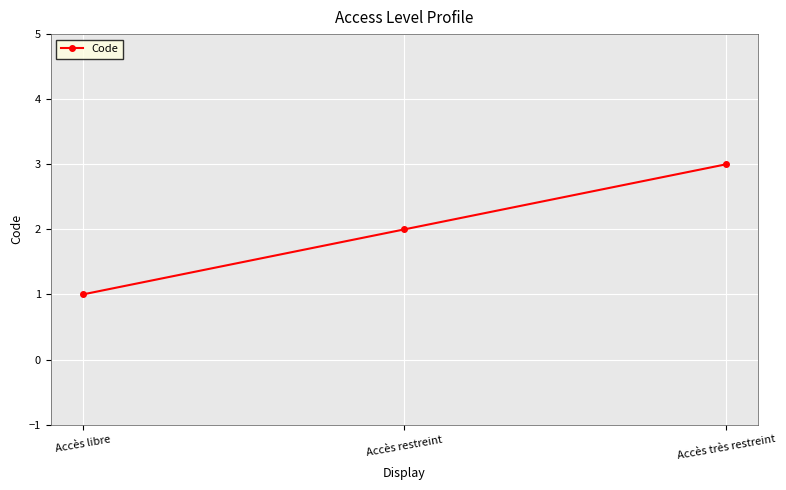

The value at Accès libre is 0. True or false?

False